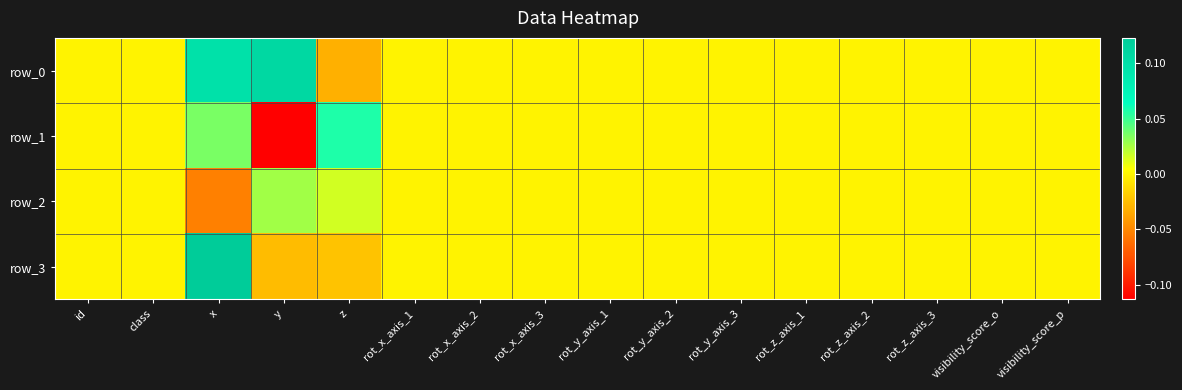

At which label does row_3 reach its peak?

x